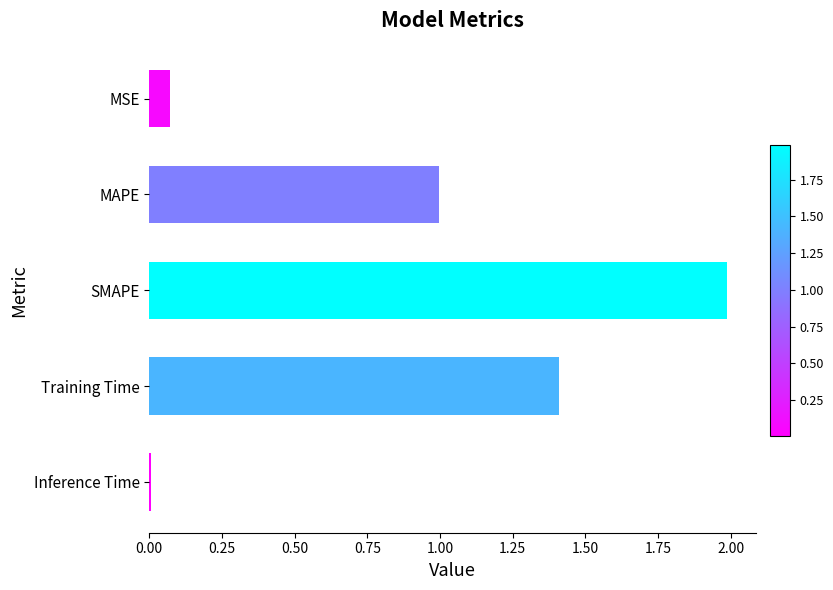

What is the label of the 2nd bar from the top?

MAPE